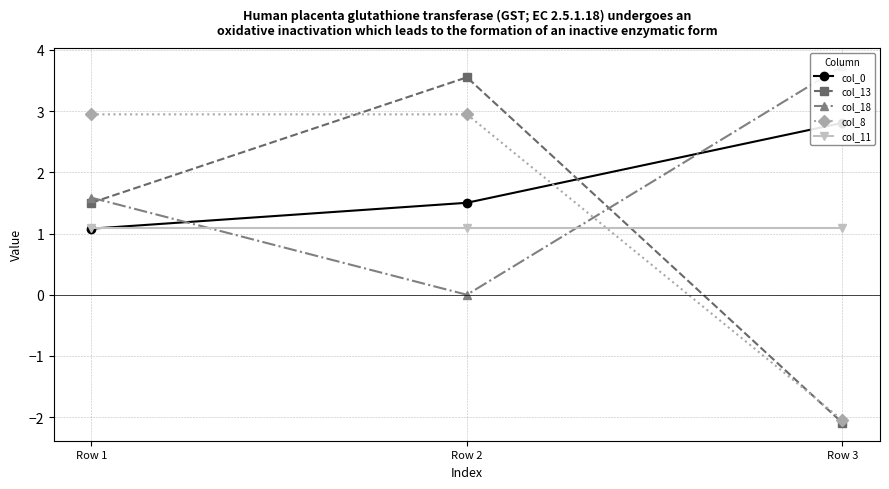

How many lines are shown in the chart?

5